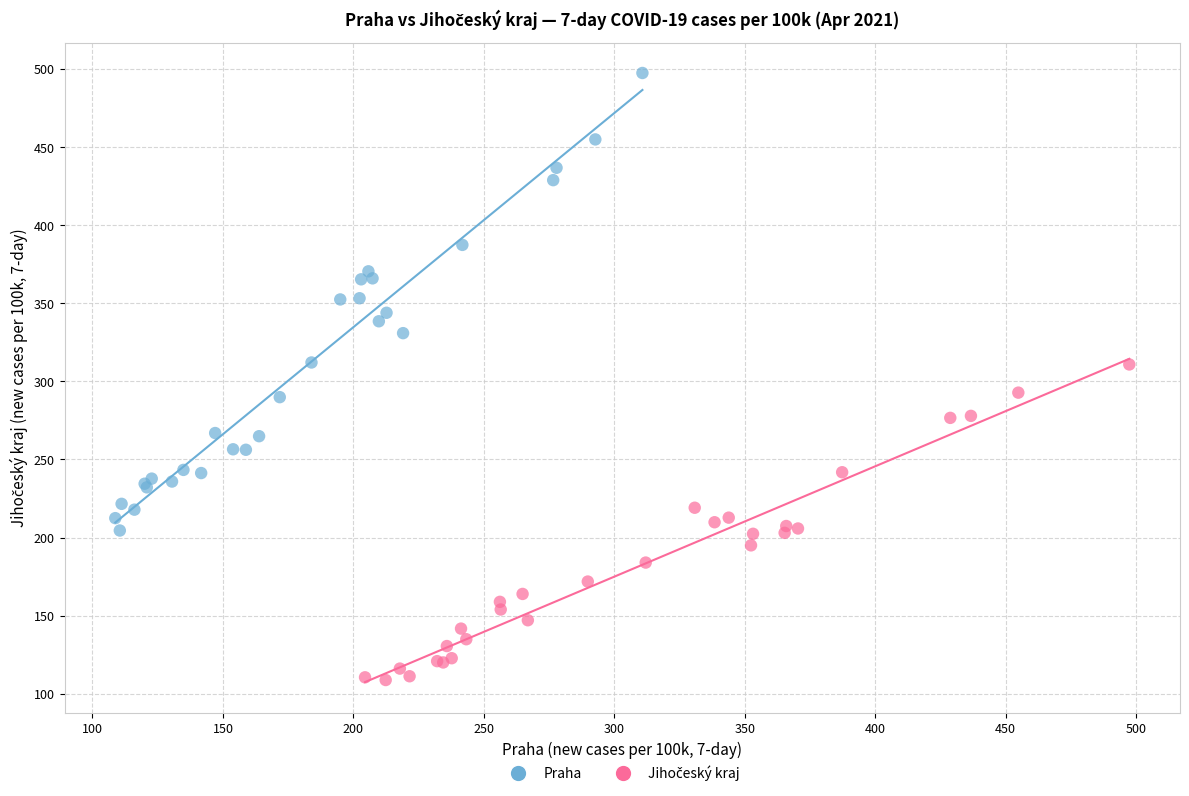

Which series contains the highest Y value?

Praha